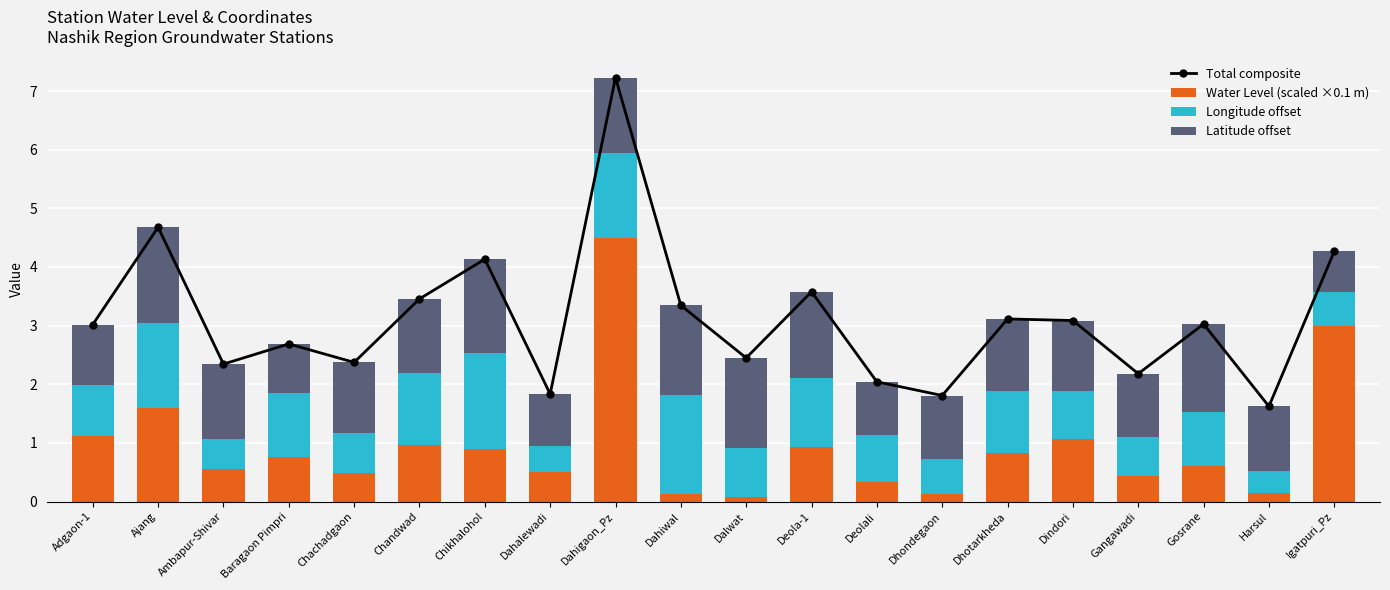

What is the label of the 1st bar from the left?

Adgaon-1